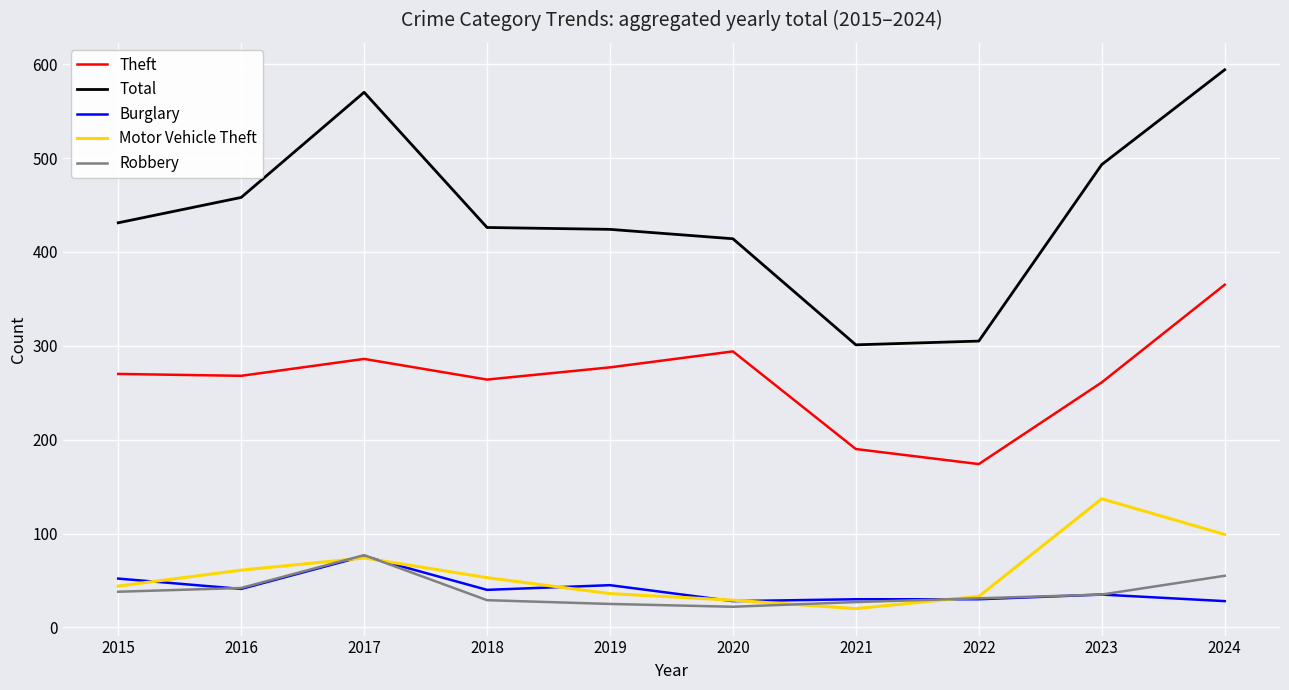

Where does the Burglary series first go above 40?

2015